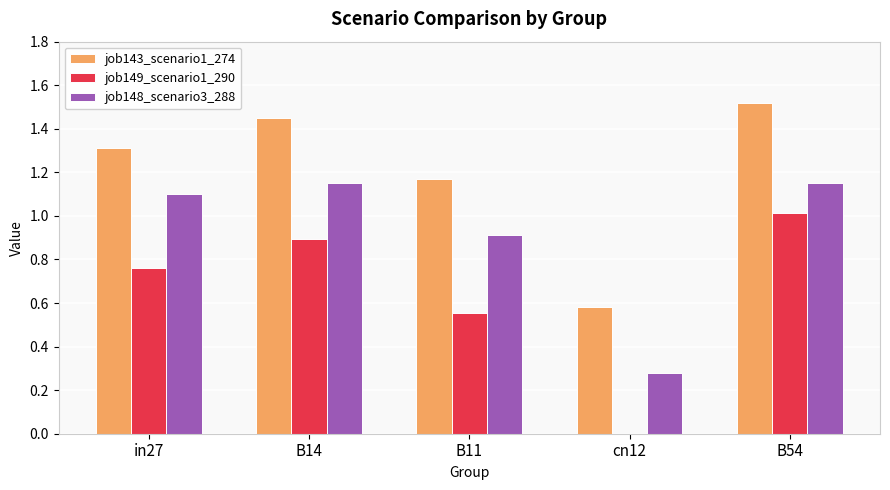

Between B11 and B54, which series saw the biggest shift?

job149_scenario1_290